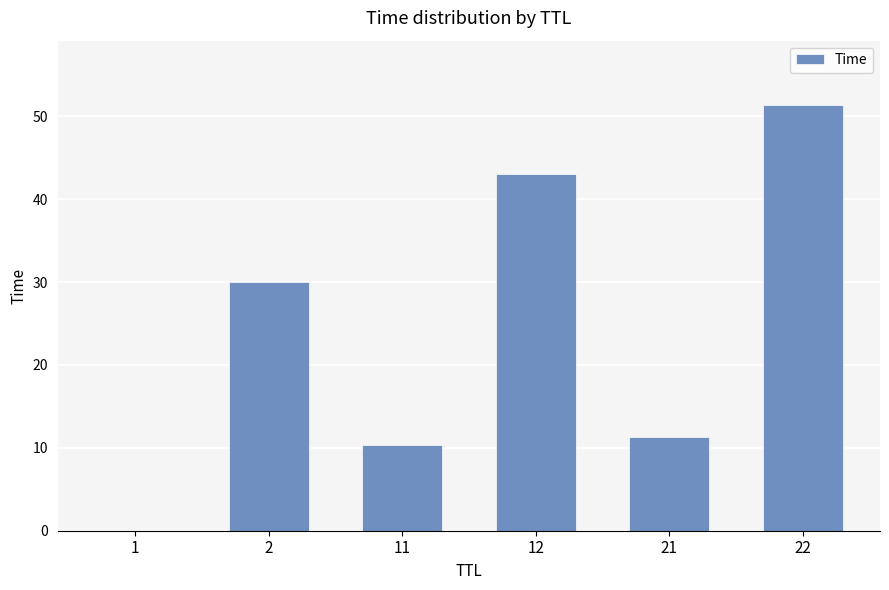

What is the average value?

24.3